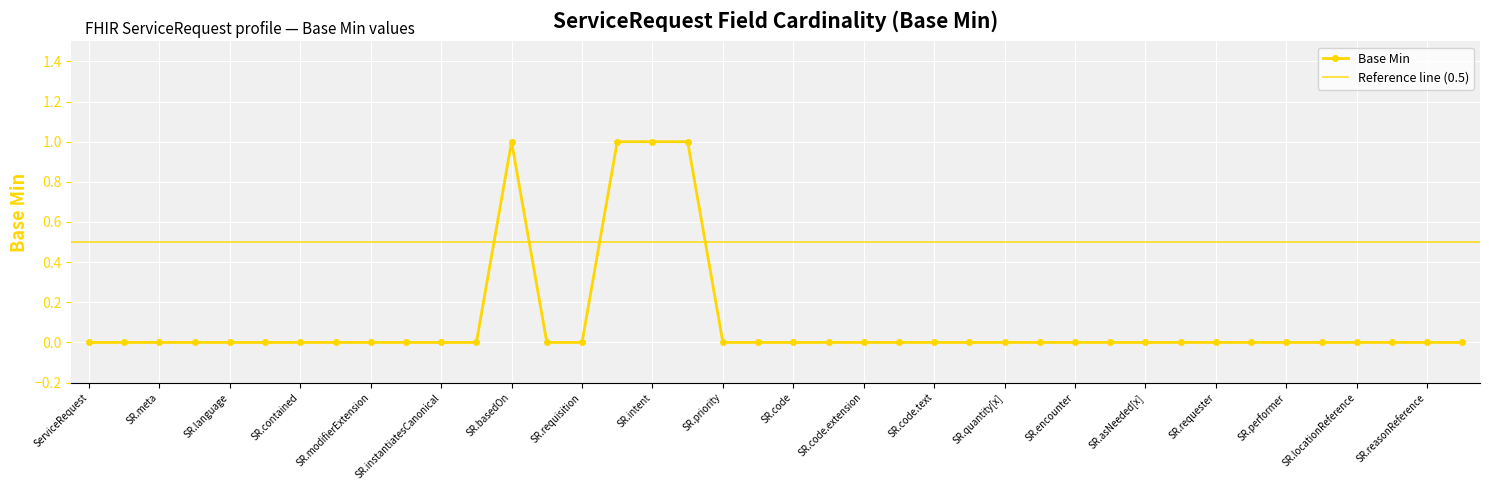

The chart shows a value of 1 at ServiceRequest.status. True or false?

True